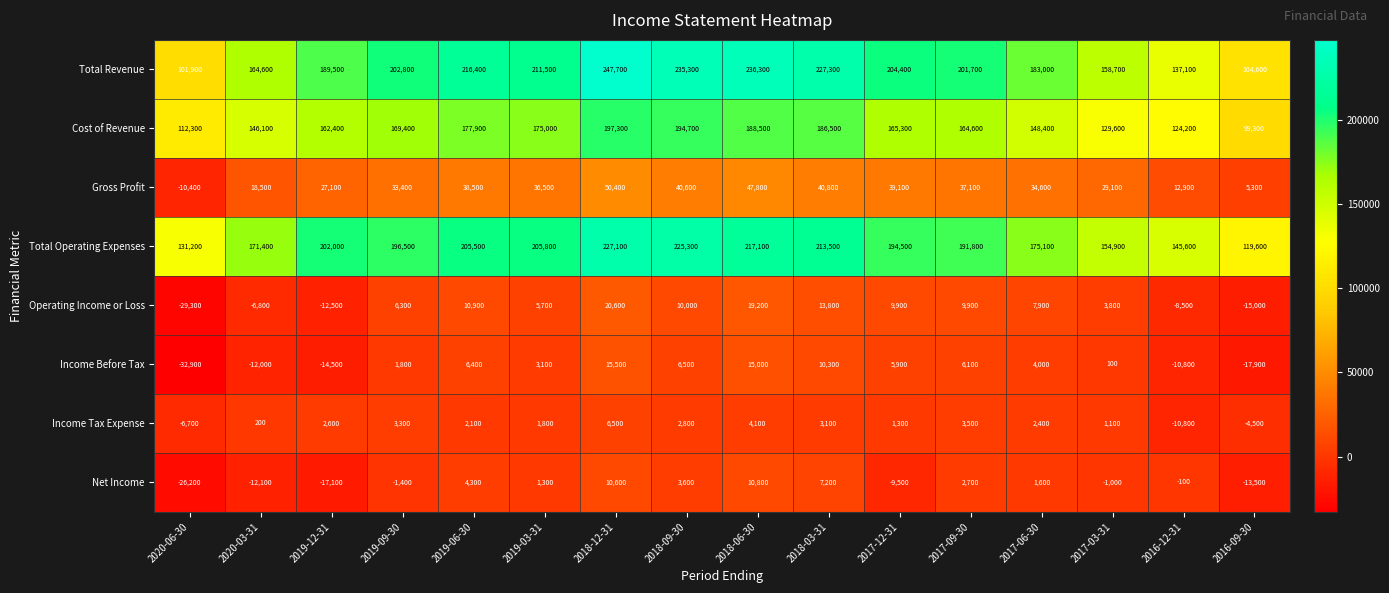

What is the difference between the highest and lowest values at 2019-03-31?

210200